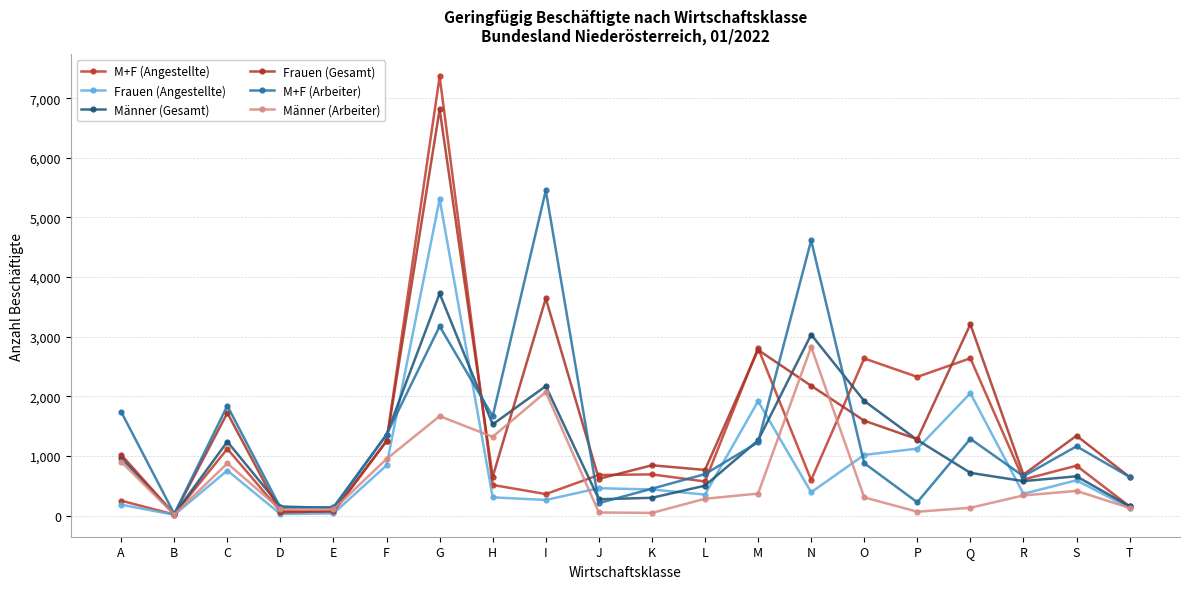

What is the difference between the second highest and minimum values in the Männer (Gesamt) series?

3014